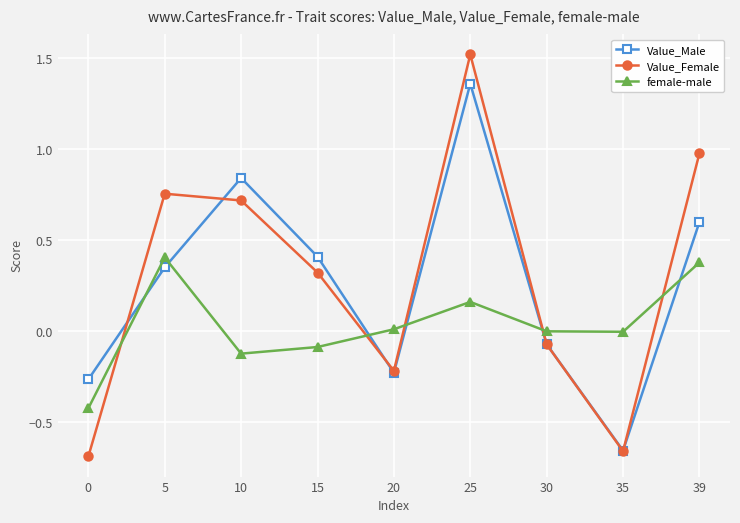

True or false: Value_Female and Value_Male intersect in this chart.

True